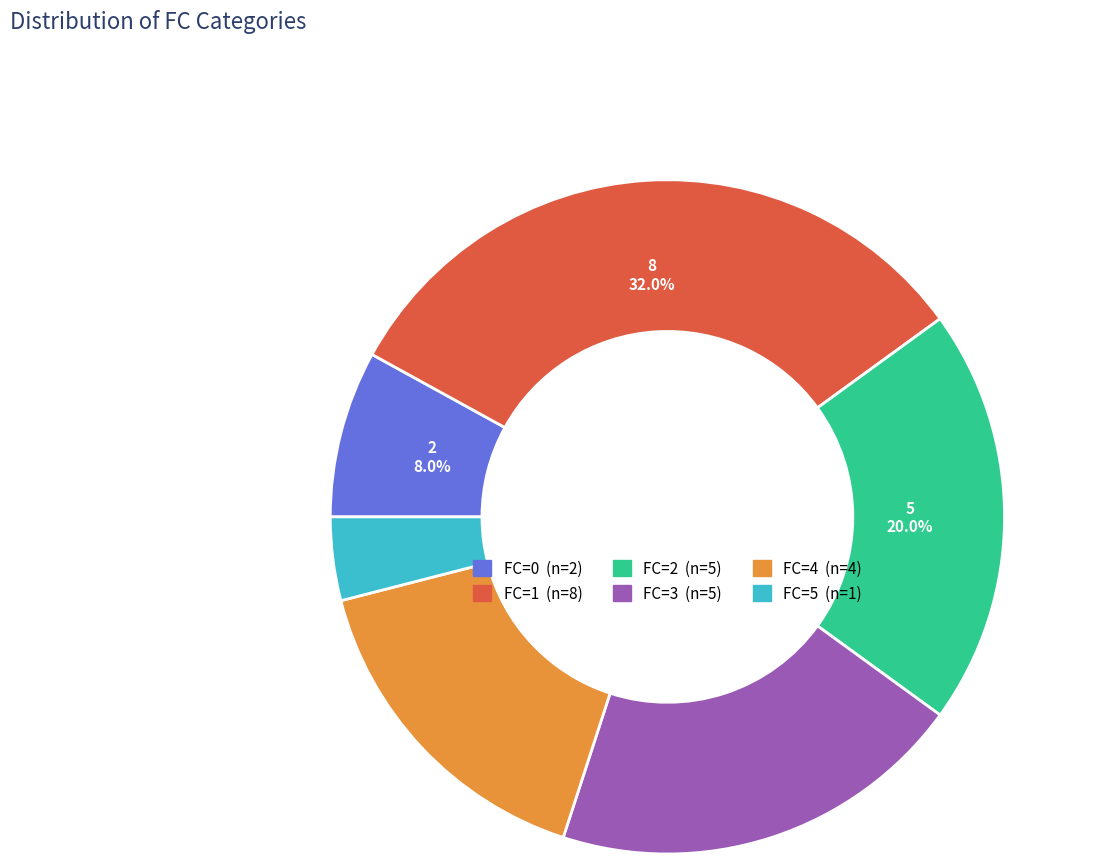

Do FC=0 and FC=1 together represent more than half of the pie?

No